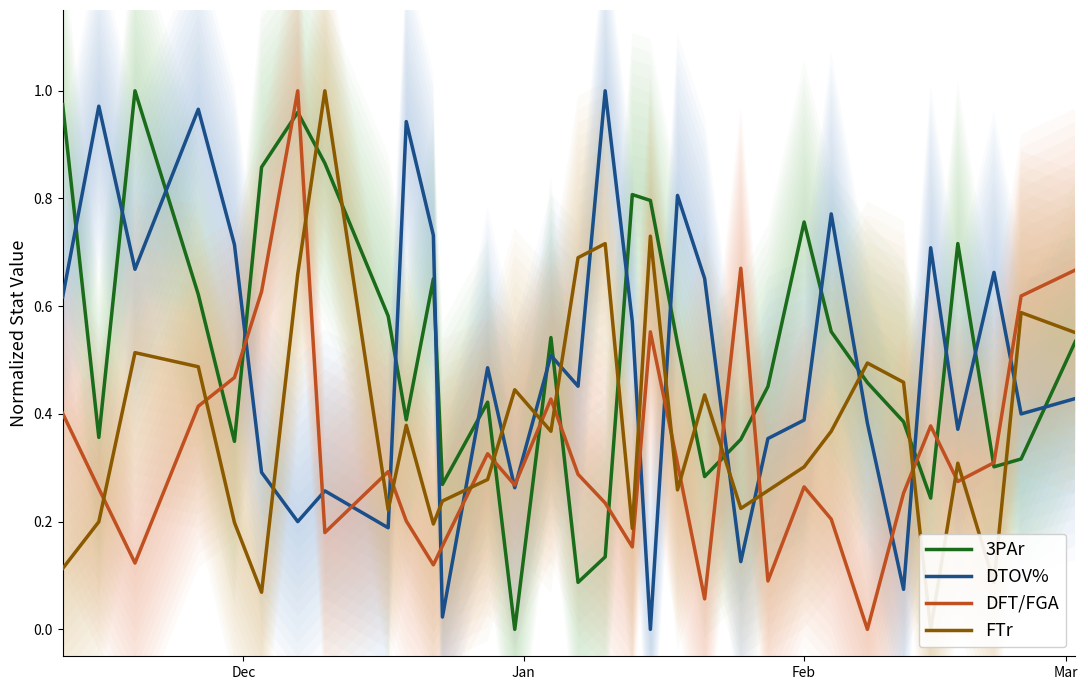

Is the value of FTr at 22 greater than the value of DFT/FGA at 24?

Yes